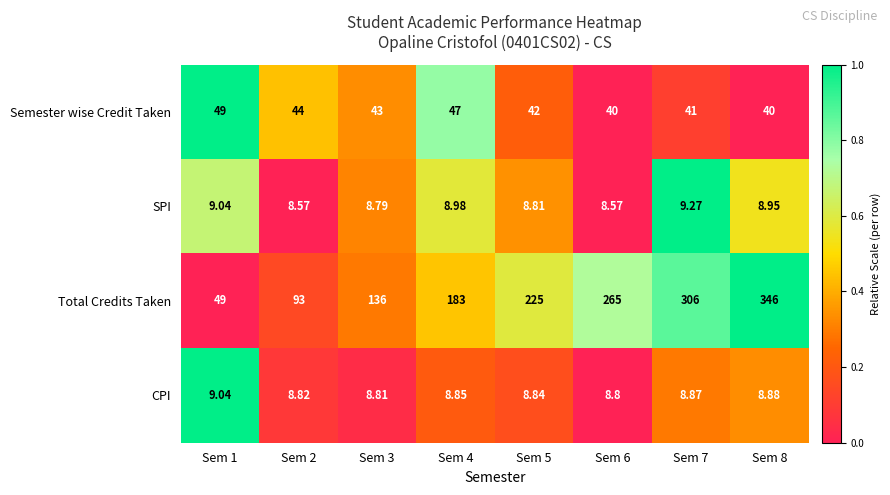

Is the value of Semester wise Credit Taken at Sem 3 greater than the value of SPI at Sem 4?

Yes